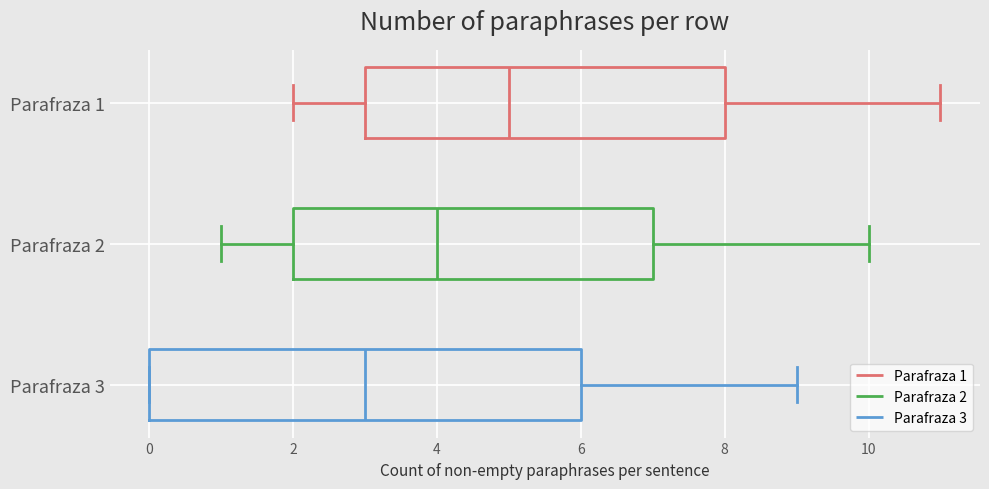

Comparing the boxes themselves (not the whiskers), which one is the widest?

Parafraza 3